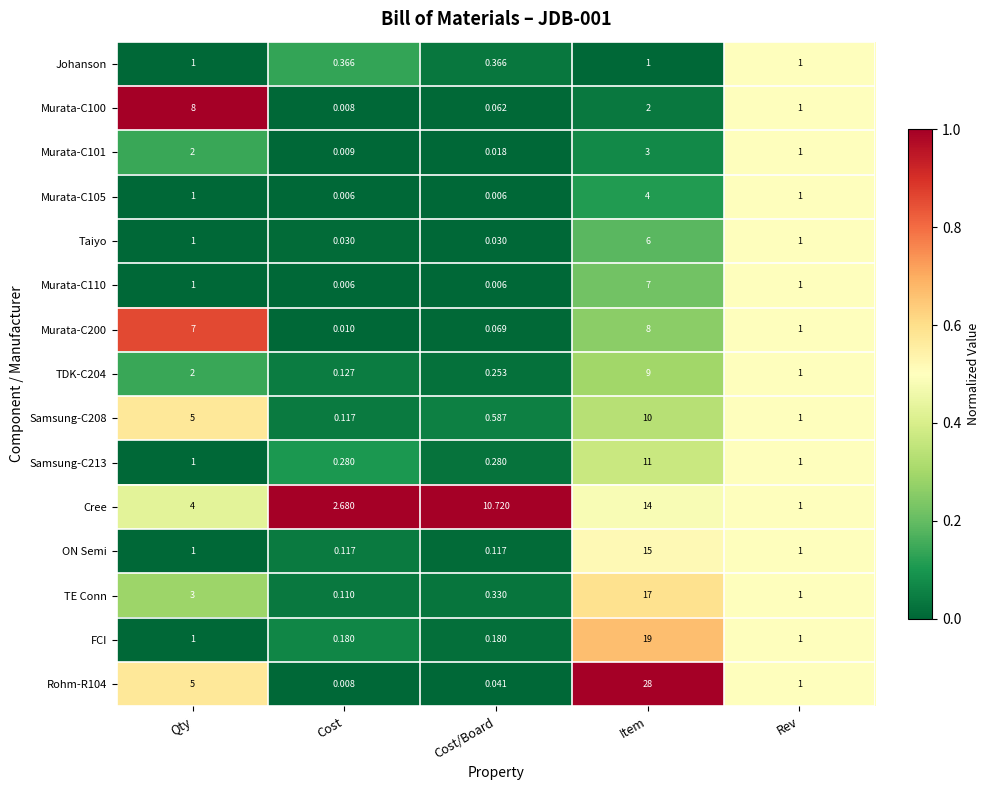

Which series changed the most between Qty and Cost?

Murata-C100